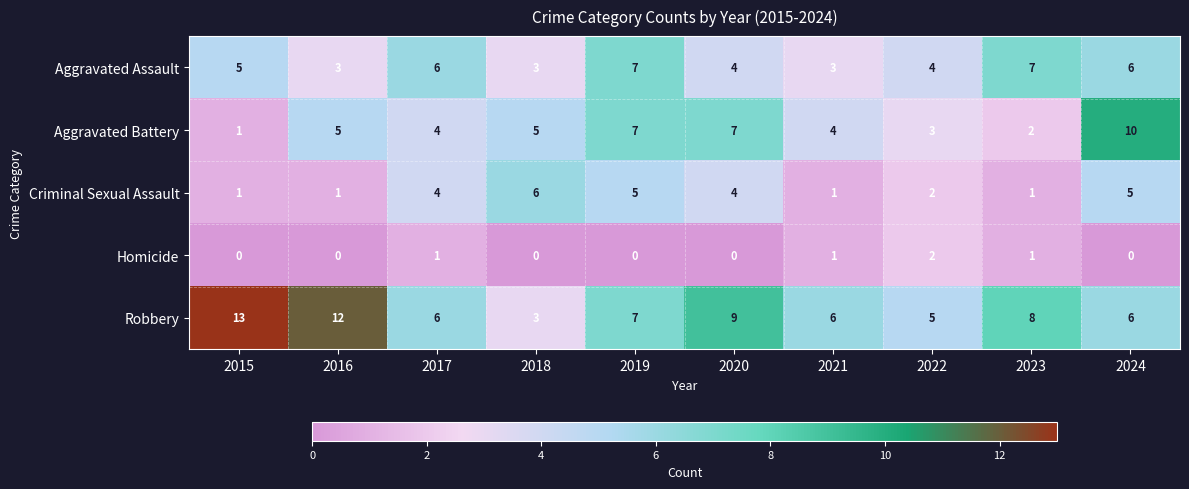

At how many categories does at least one series exceed 0?

10